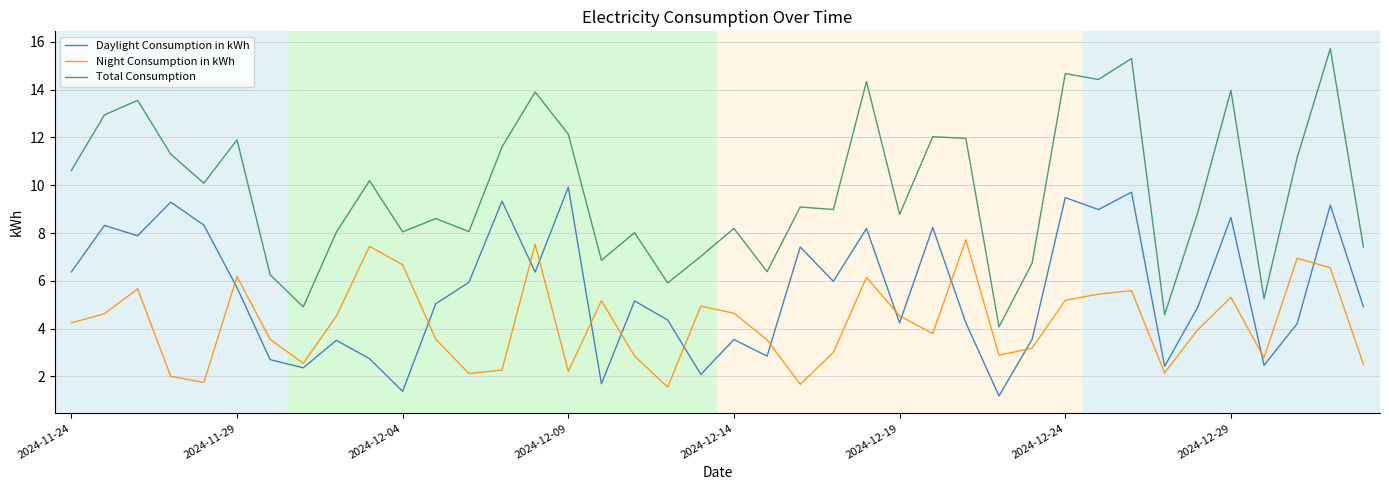

Which series has the largest range (max minus min)?

Total Consumption